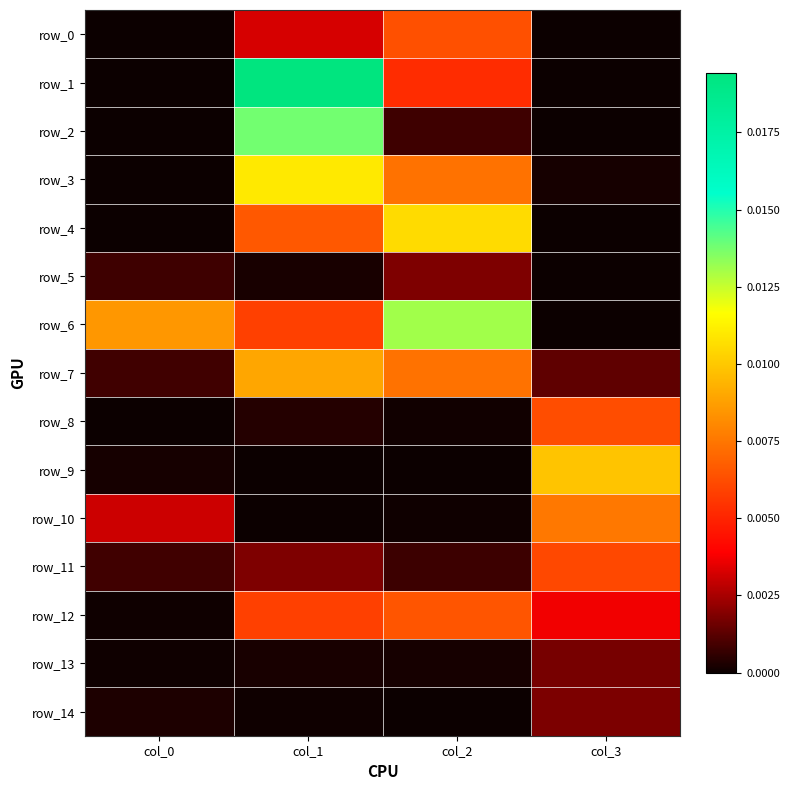

At which label does row_0 reach its minimum?

col_0